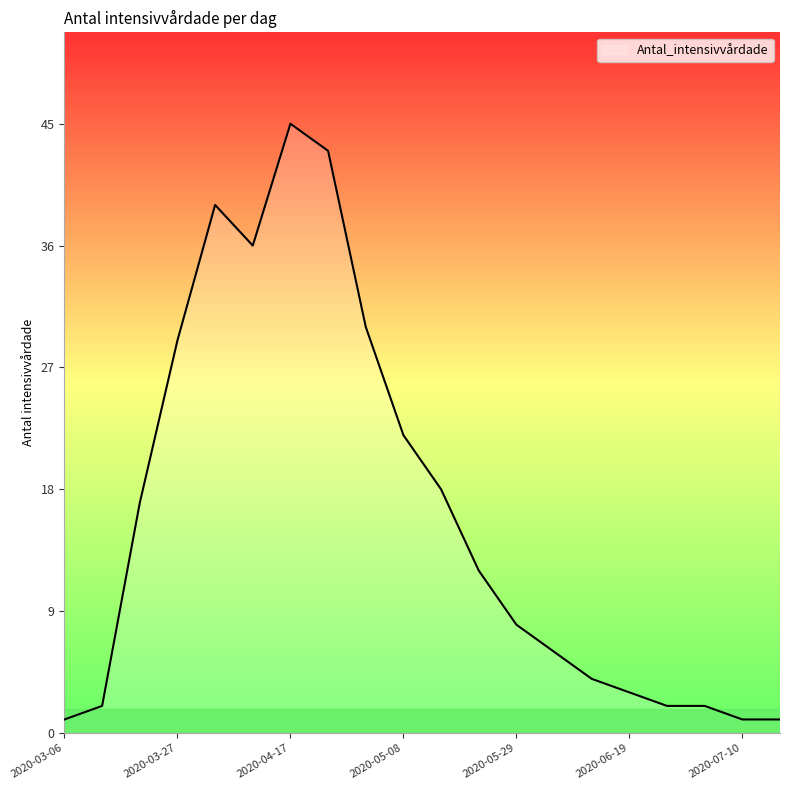

What is the greatest value displayed?

45